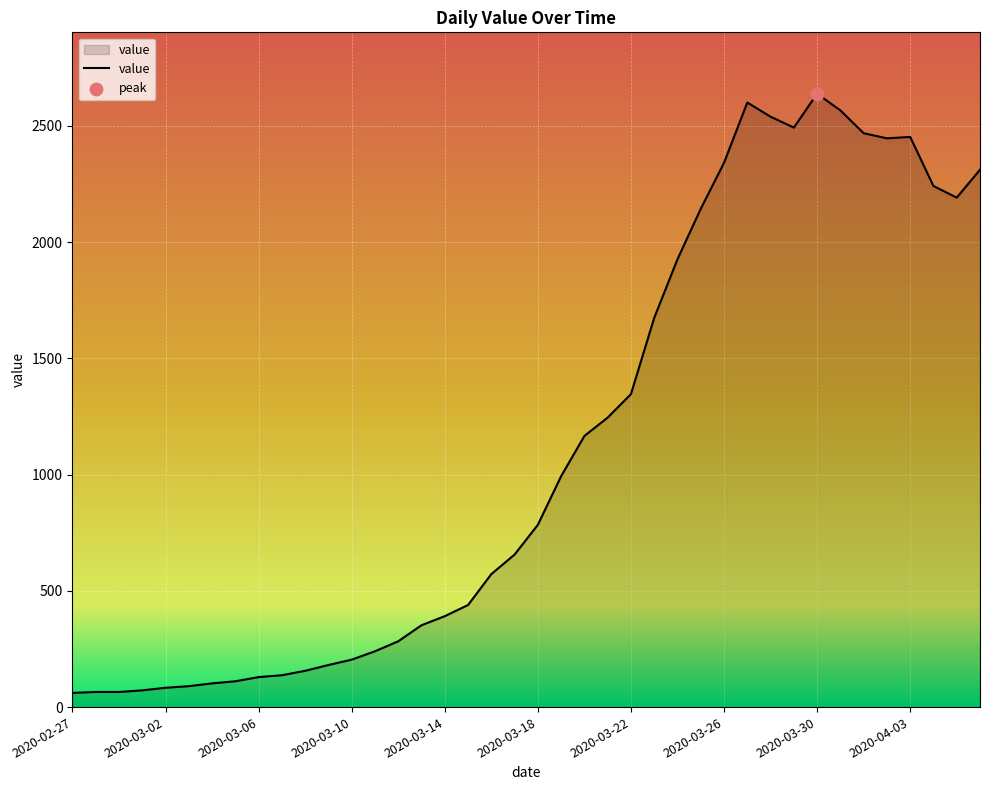

What is the maximum value shown in the chart?

2638